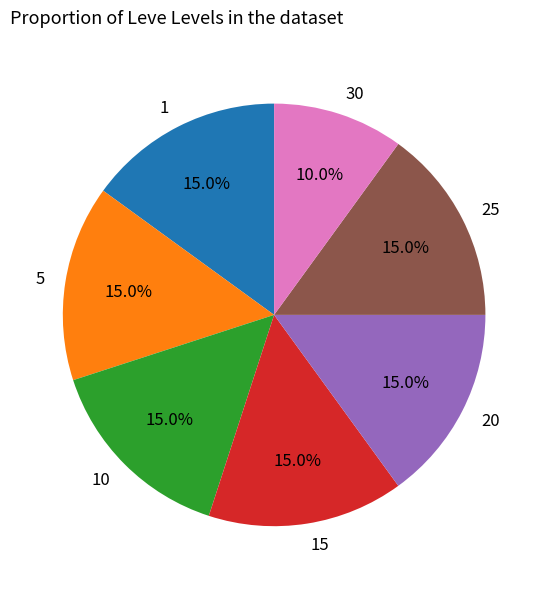

What is the ratio of the value at 30 to the value at 5?

0.7